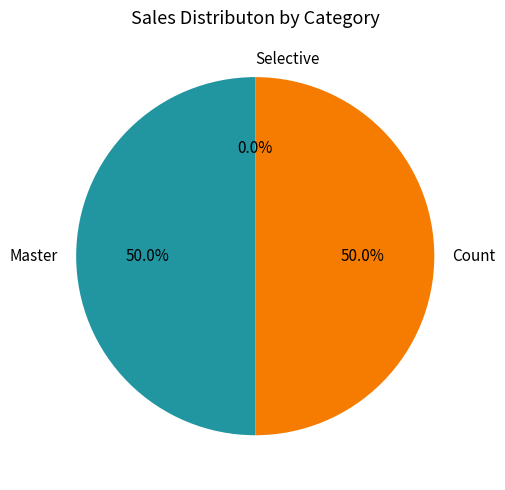

What is the ratio of the value at Master to the value at Count?

1.0